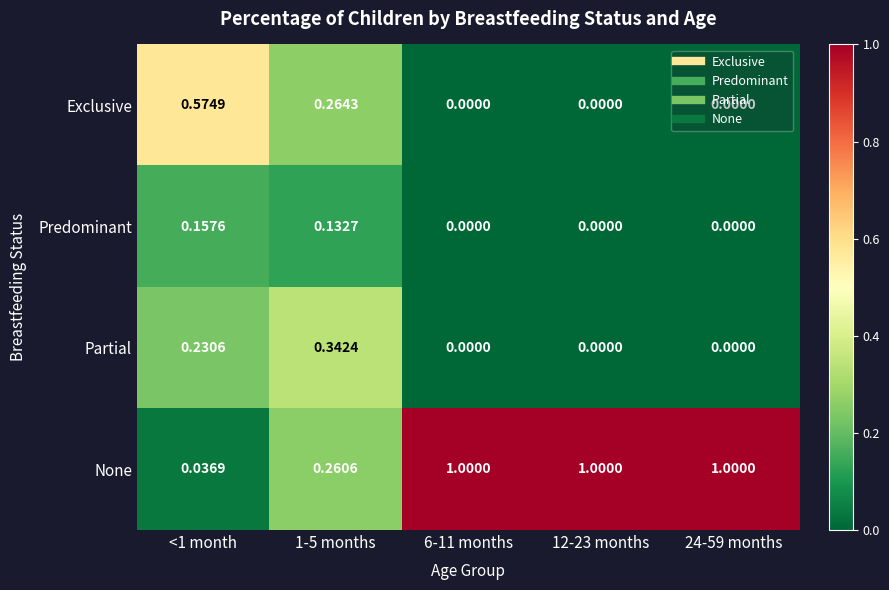

Rank the series at 1-5 months from highest to lowest value.

Partial, Exclusive, None, Predominant